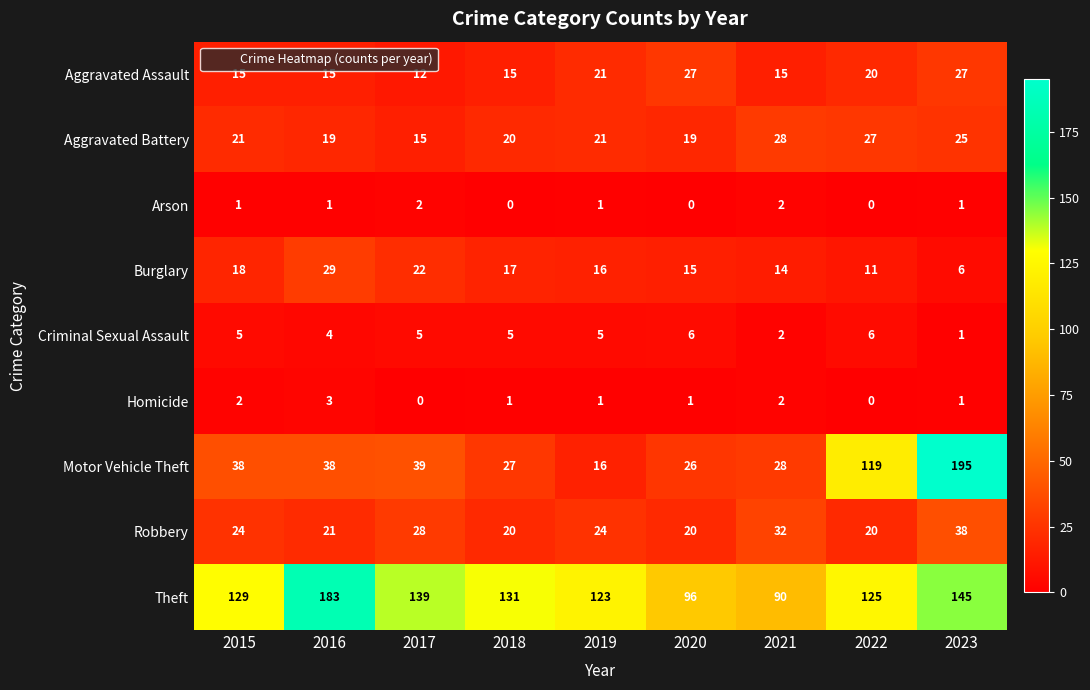

Is the value of Arson at 2022 greater than the value of Robbery at 2019?

No